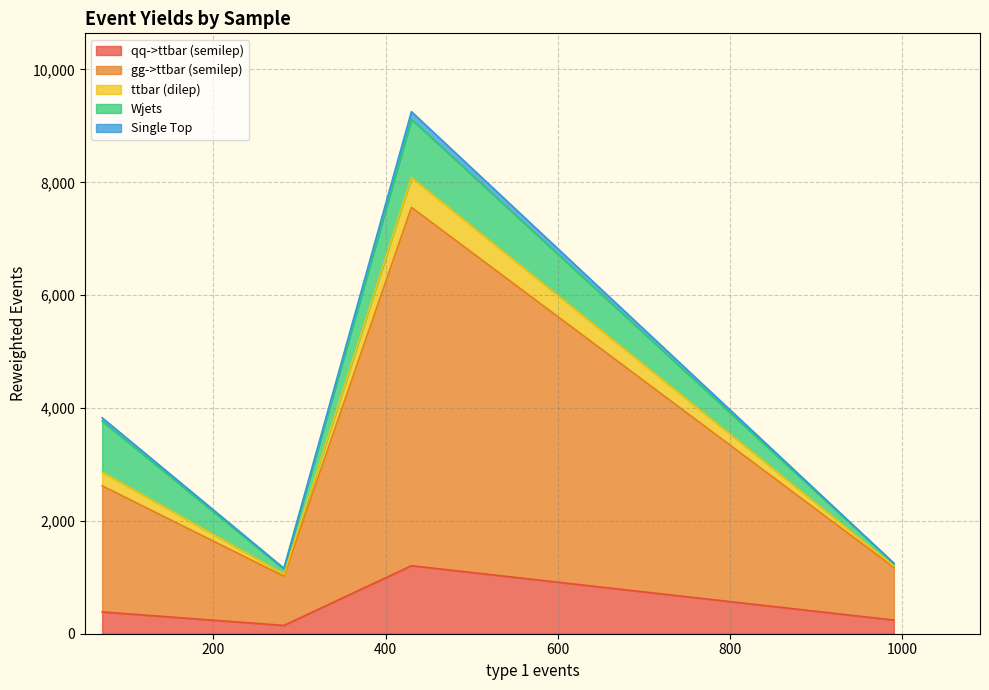

What is the average value of the gg->ttbar (semilep) series?

2598.0